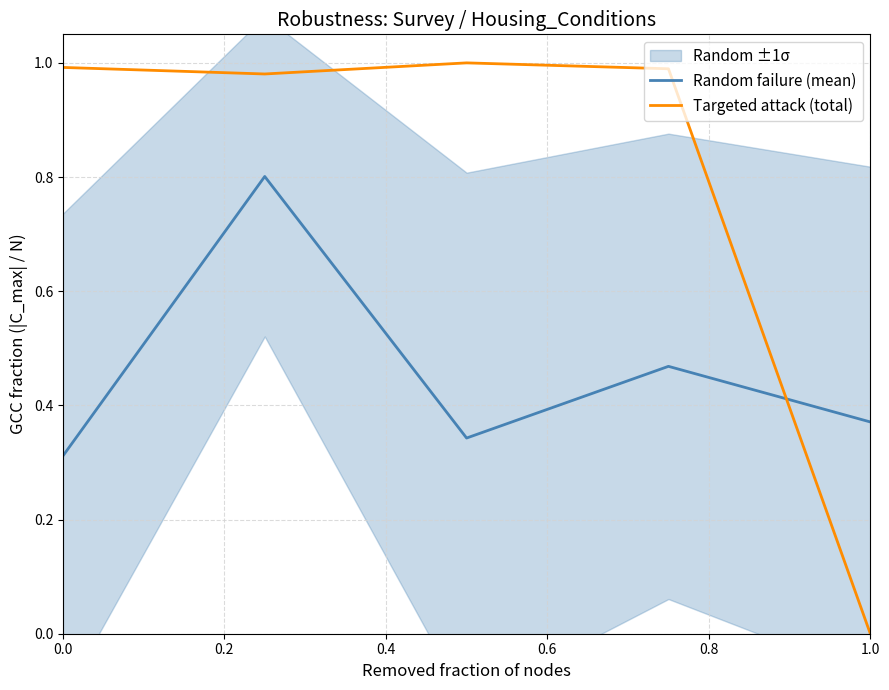

How many values in Targeted attack (total) are above zero?

4